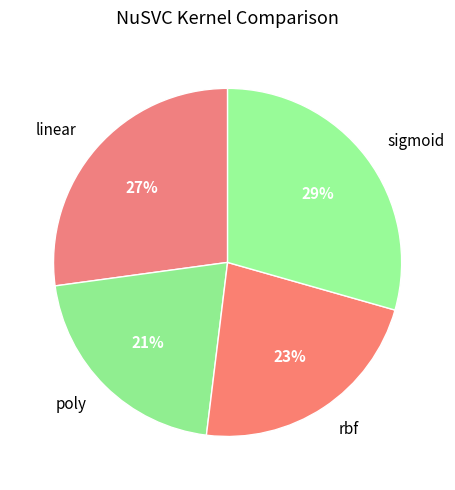

Rank the categories by value from highest to lowest.

sigmoid, linear, rbf, poly